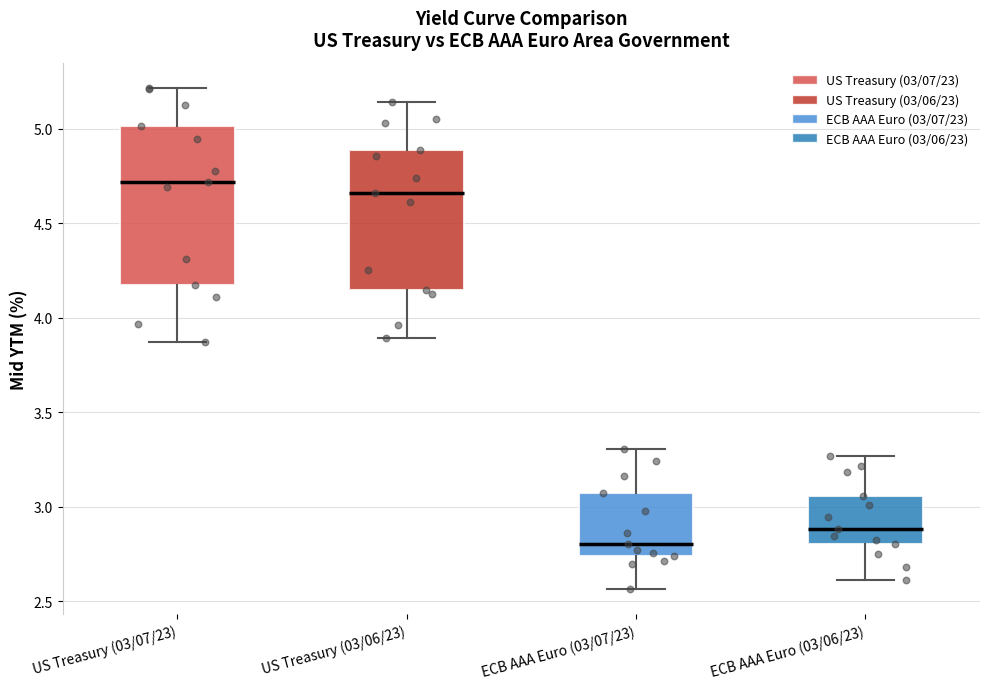

Which box has the highest median line?

US Treasury (03/07/23)